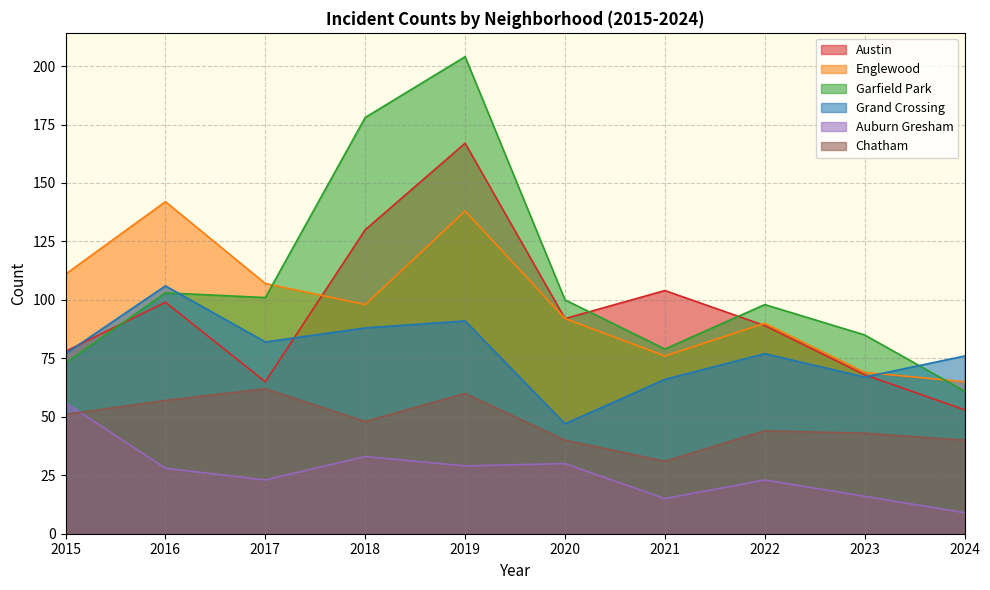

How many series are shown in this chart?

6